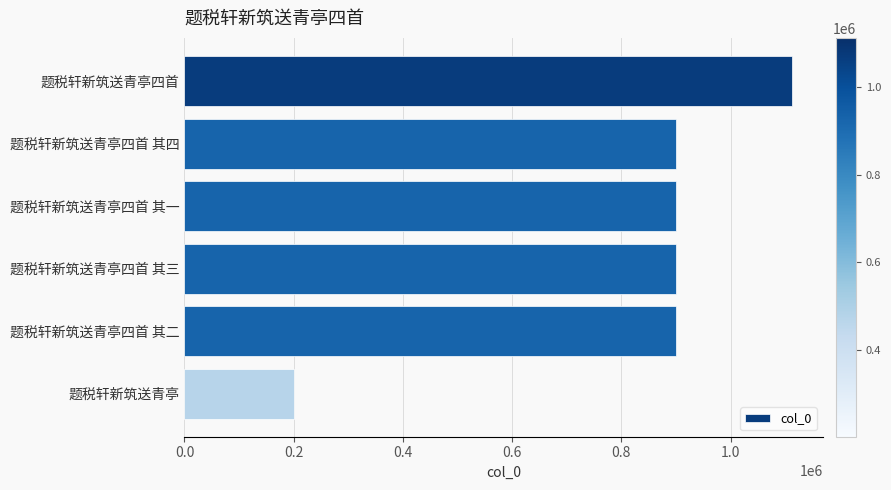

How many data points are less than 900010?

3